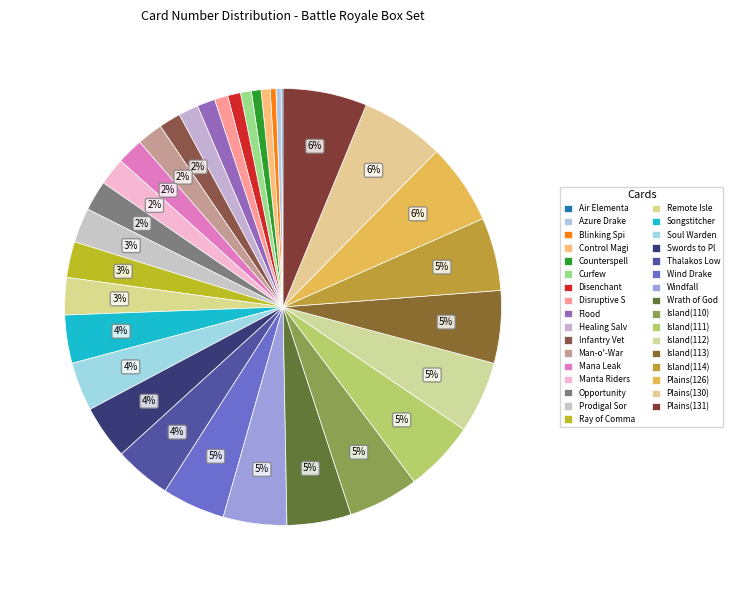

What is the total percentage of Plains(131) and Island(110)?

11.4%